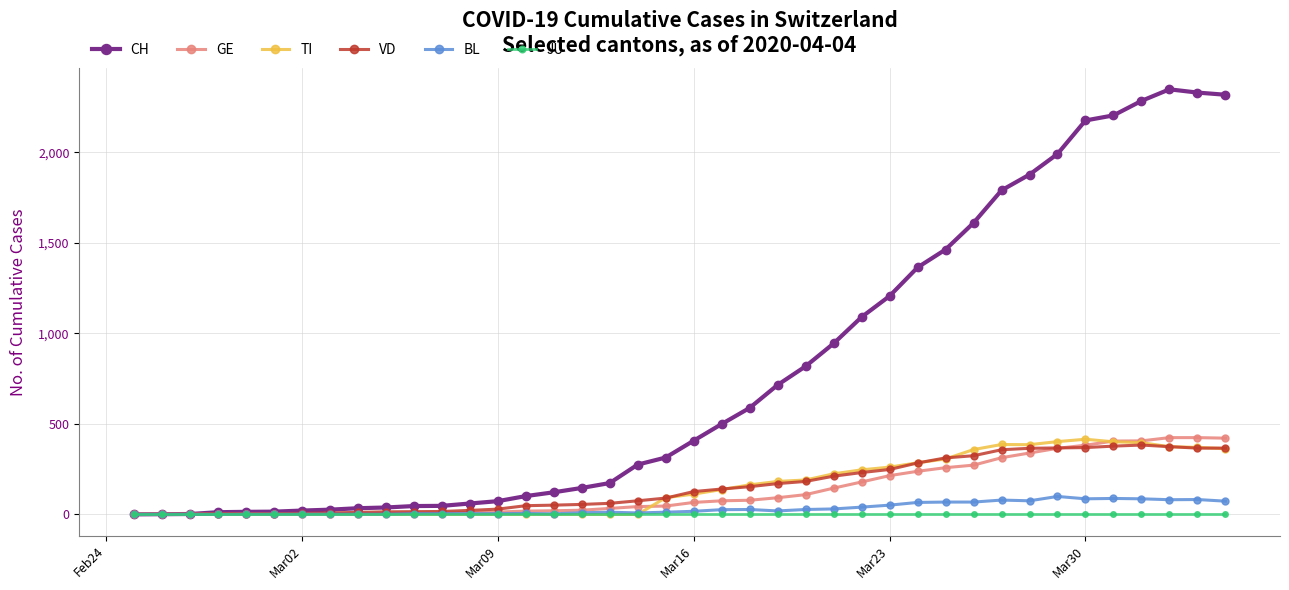

Which series has the largest total across all categories?

CH